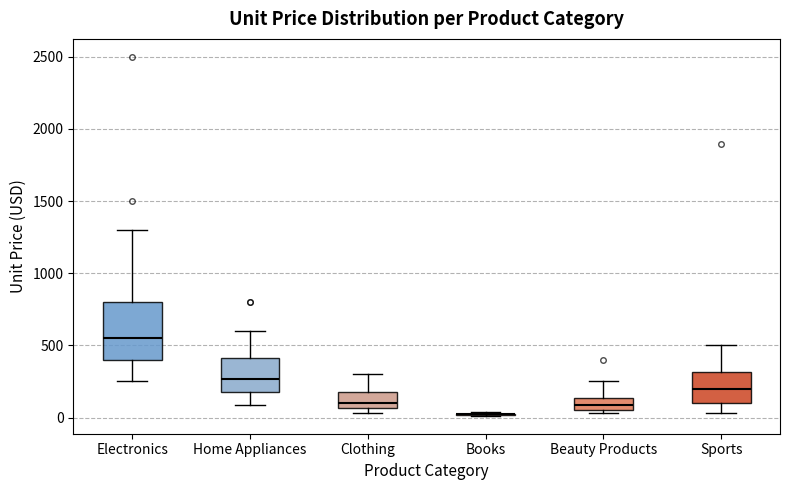

Which box is the tallest, from its lower edge to its upper edge?

Electronics